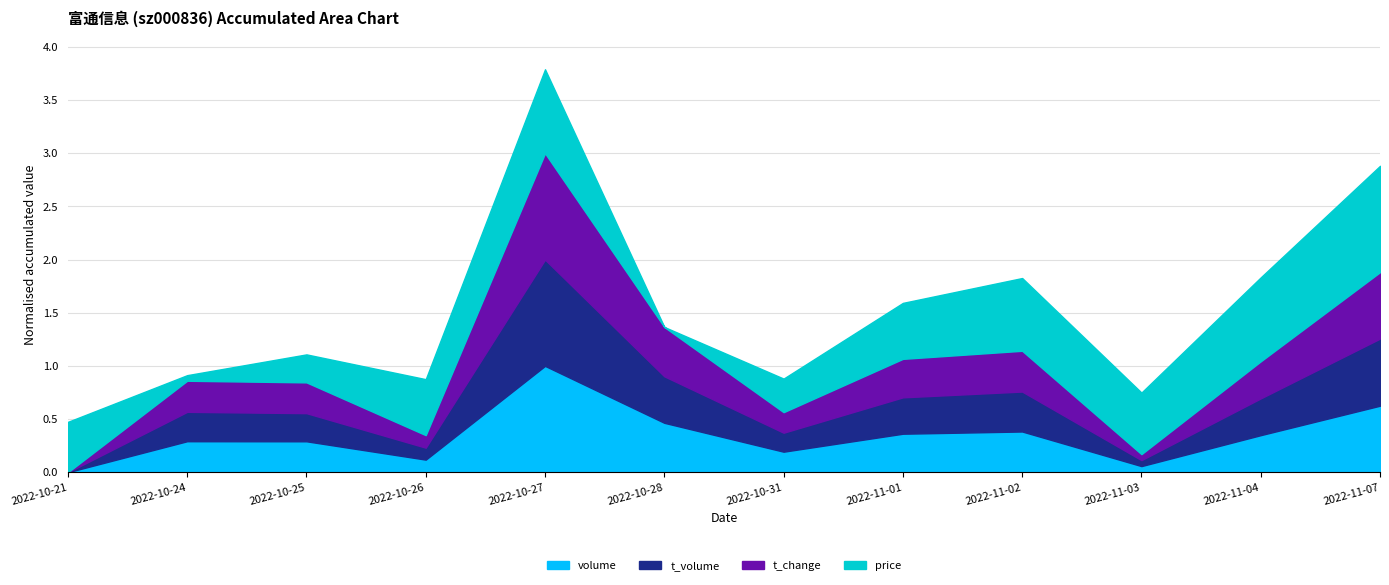

List the labels in order of volume value, largest first.

2022-10-27, 2022-11-07, 2022-10-28, 2022-11-02, 2022-11-01, 2022-11-04, 2022-10-24, 2022-10-25, 2022-10-31, 2022-10-26, 2022-11-03, 2022-10-21